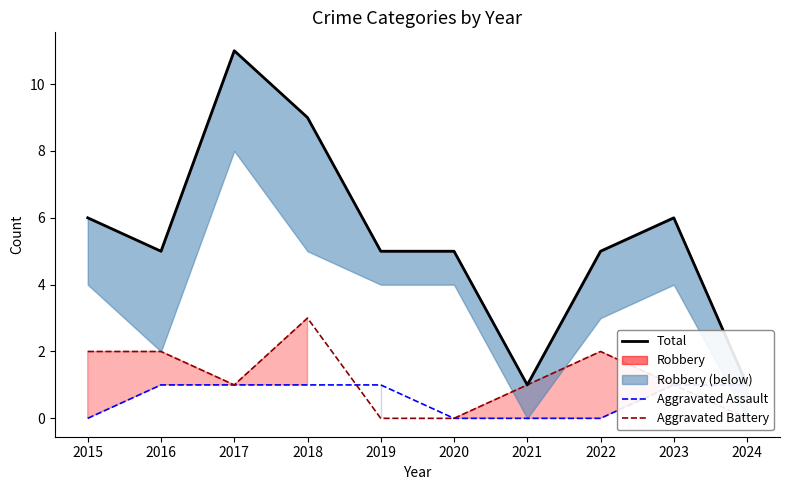

At how many categories does at least one series exceed 9?

1